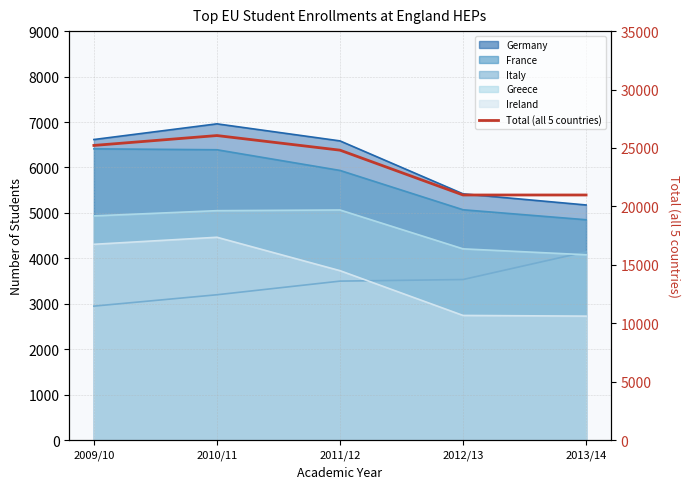

List the labels in order of value, smallest first.

2012/13, 2013/14, 2011/12, 2009/10, 2010/11